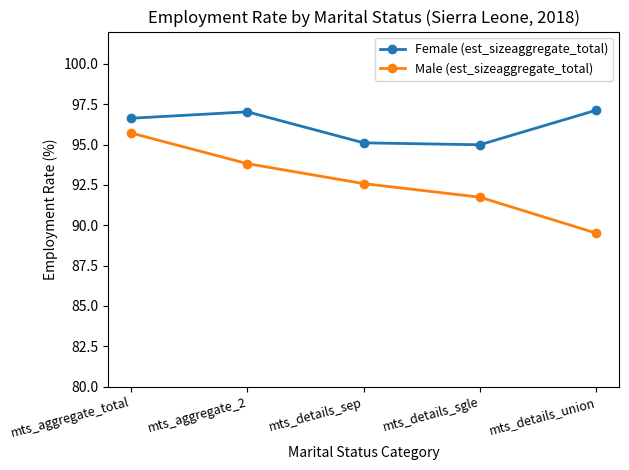

True or false: Female (est_sizeaggregate_total) and Male (est_sizeaggregate_total) cross at least once.

False